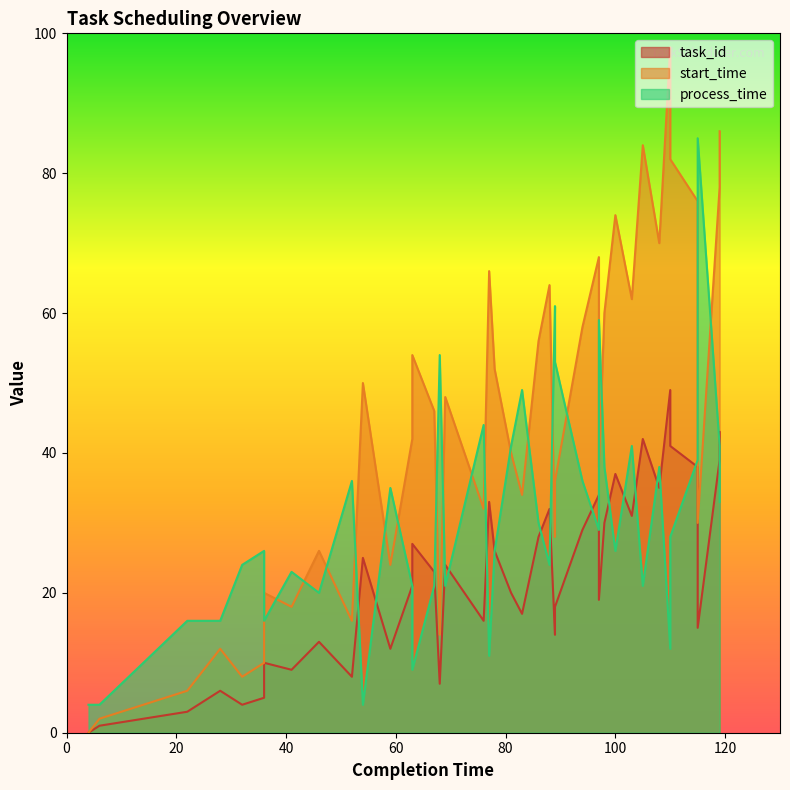

The value of start_time at 81 is 57. True or false?

False